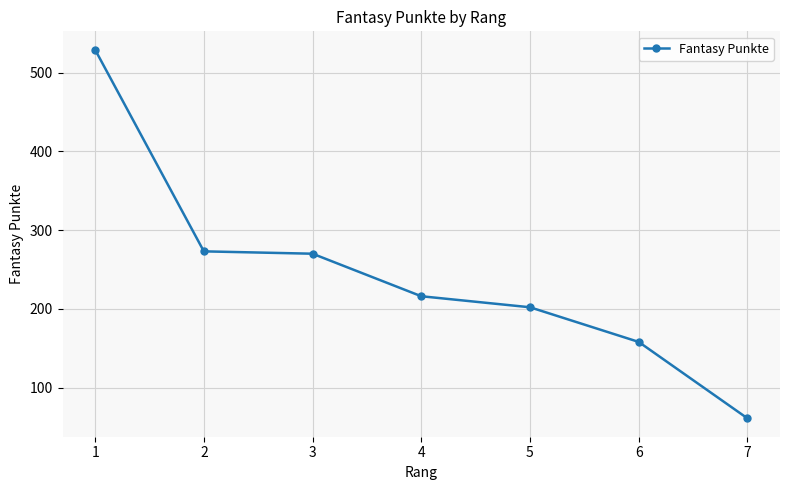

What is the value of the 5th point from the left?

202